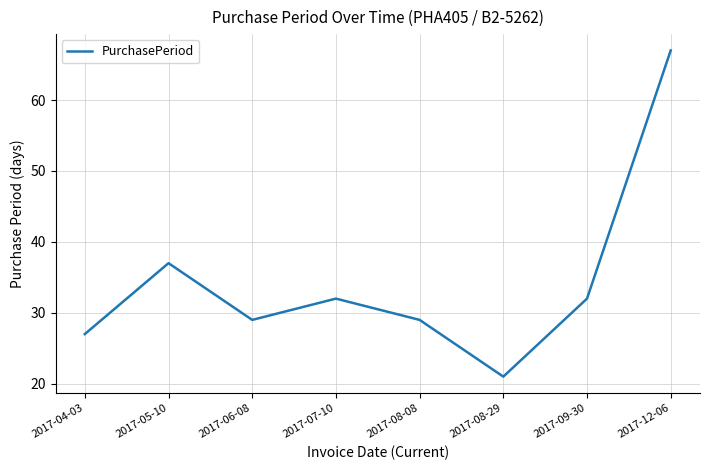

Reading left to right, what are all the values shown in this chart?

27	37	29	32	29	21	32	67